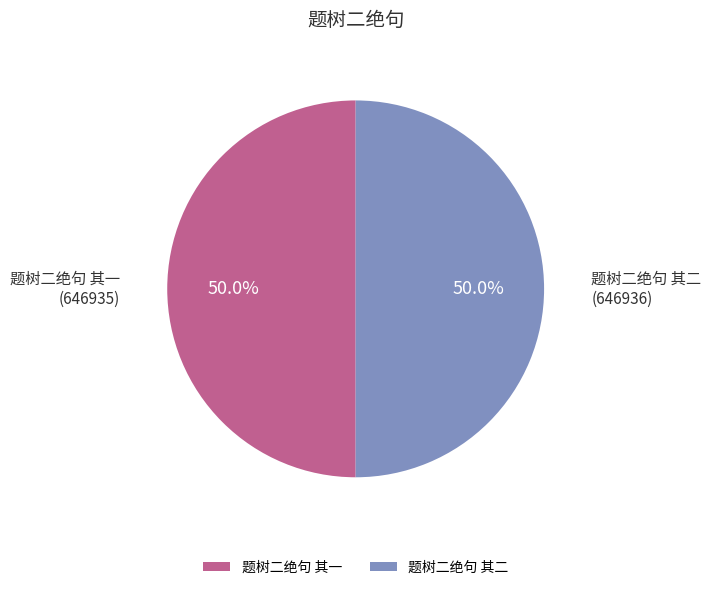

How many segments does this pie chart have?

2